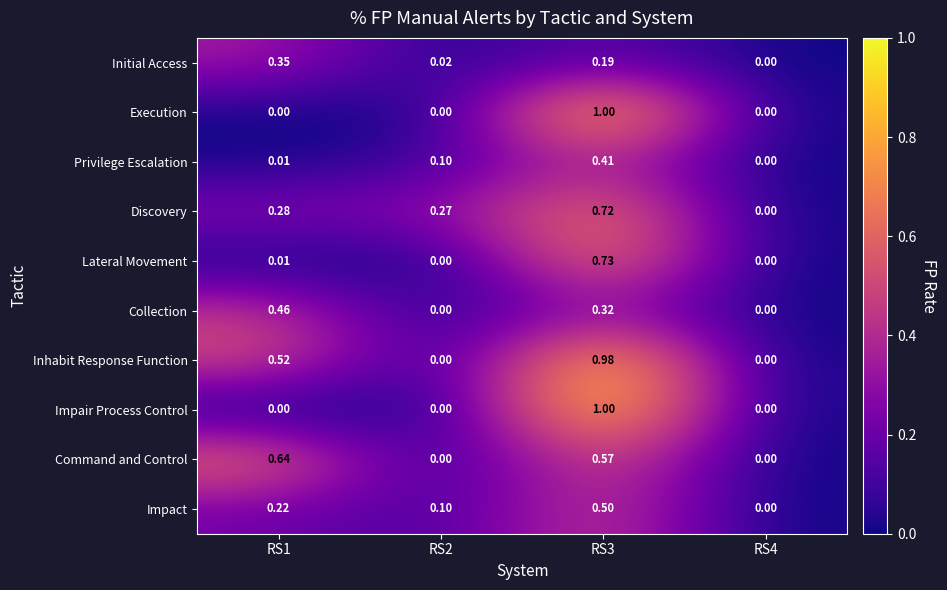

Which series changed the most between RS1 and RS2?

Command and Control